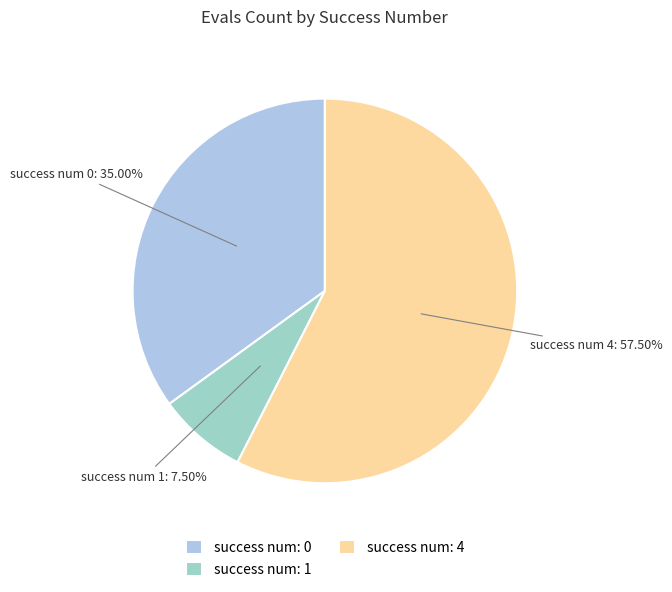

How many slices are in this pie chart?

3